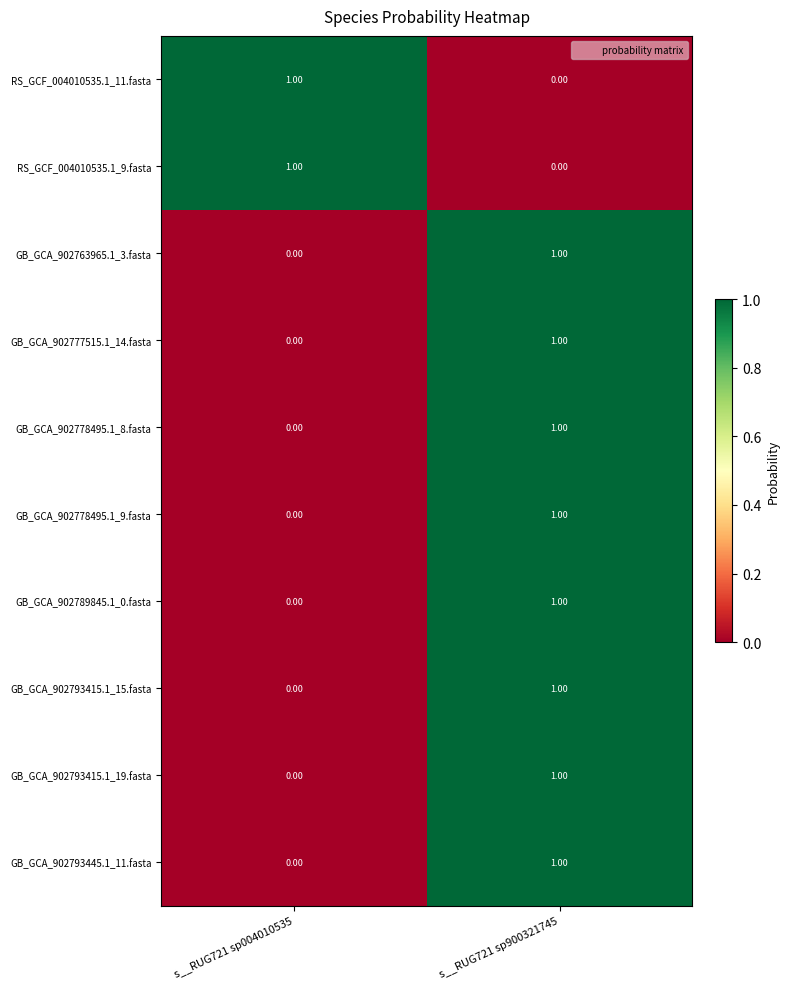

List the labels in order of GB_GCA_902793445.1_11.fasta value, smallest first.

s__RUG721 sp004010535, s__RUG721 sp900321745